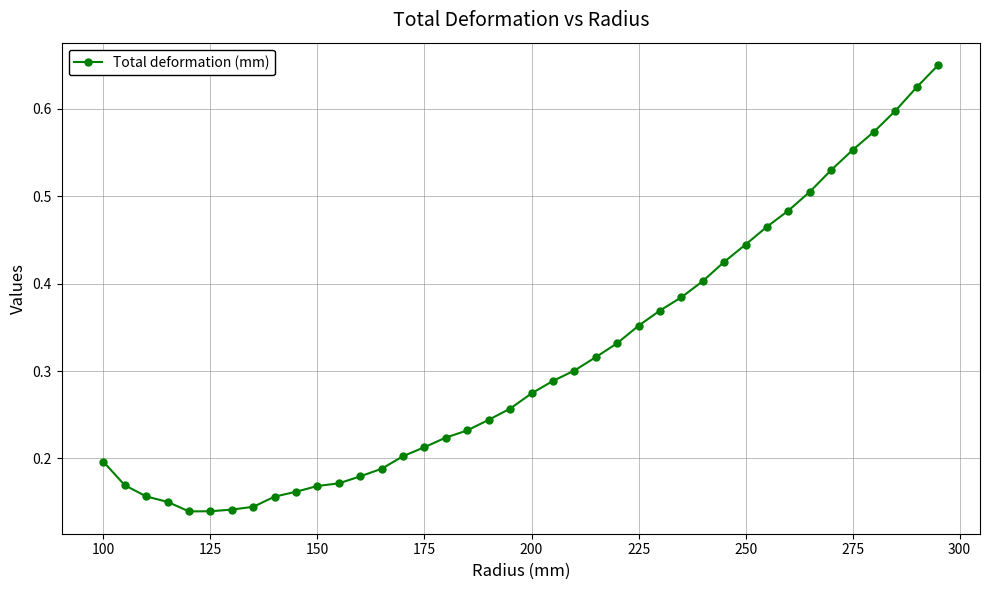

How many values are between 0 and 1?

40